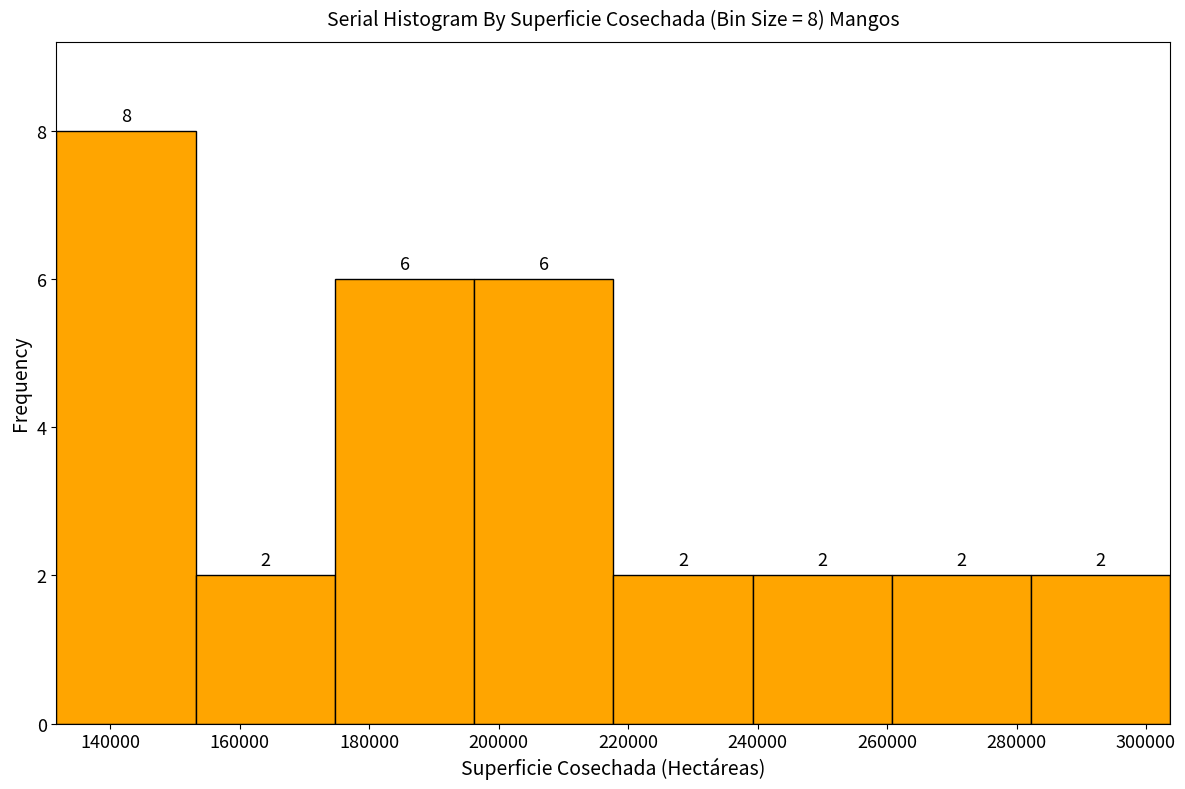

Over which range of the x-axis is the bar tallest?

132000 to 154000